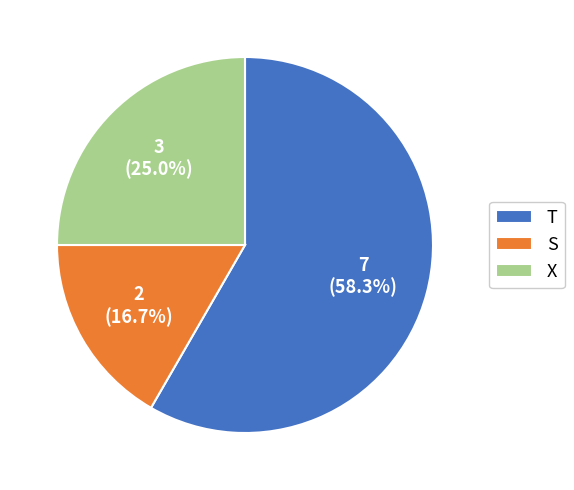

Count the number of slices in the pie.

3